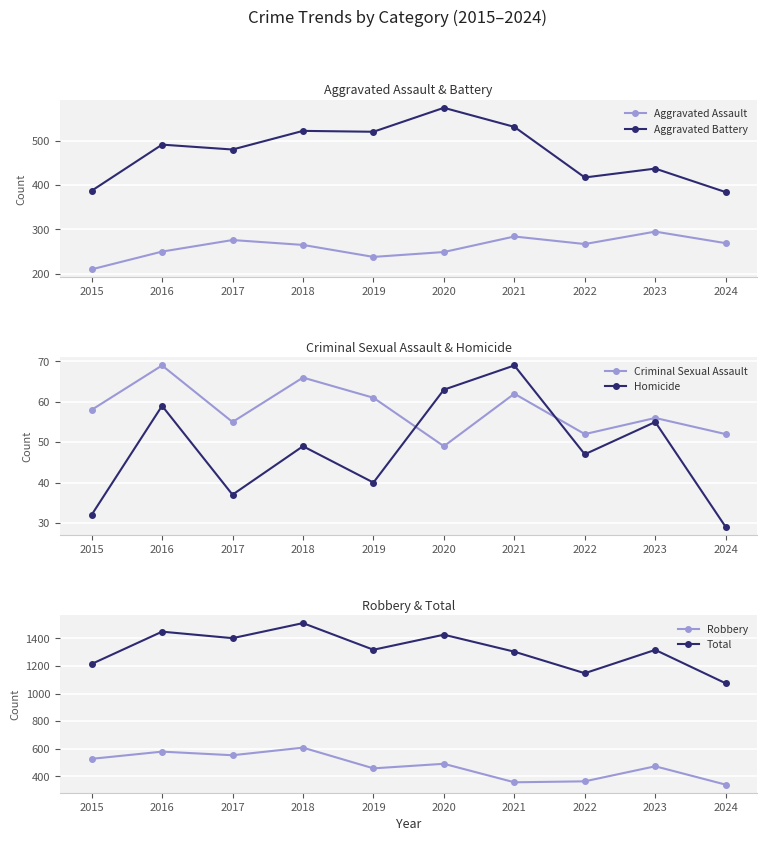

At 2018, list the series in order from largest to smallest.

Total, Robbery, Aggravated Battery, Aggravated Assault, Criminal Sexual Assault, Homicide